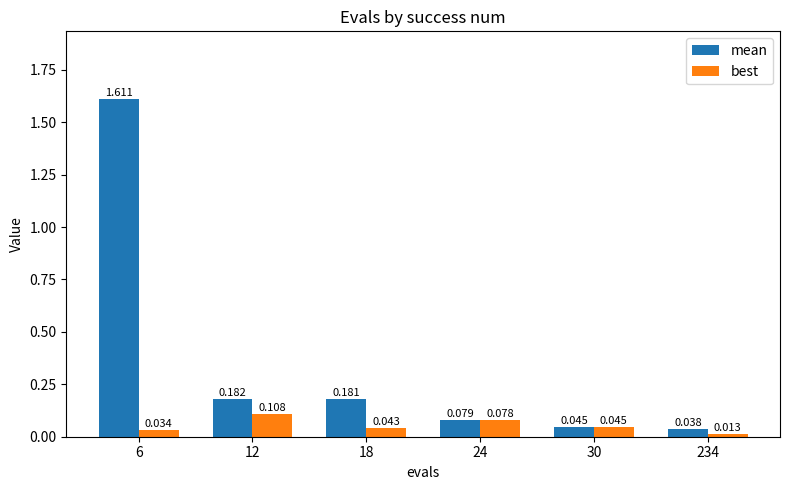

Which series has the largest total across all categories?

mean